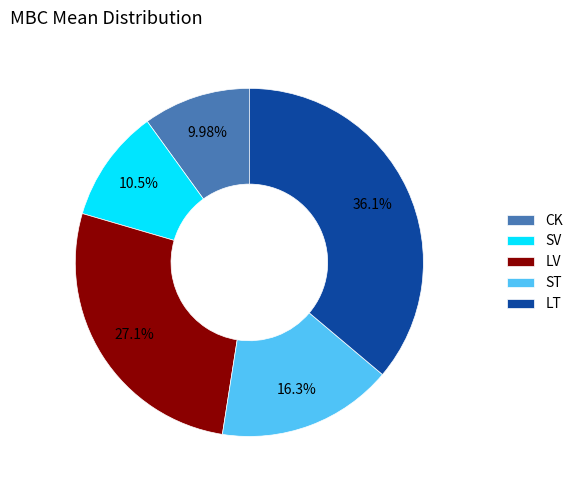

The LT slice represents 22% of the pie. True or false?

False